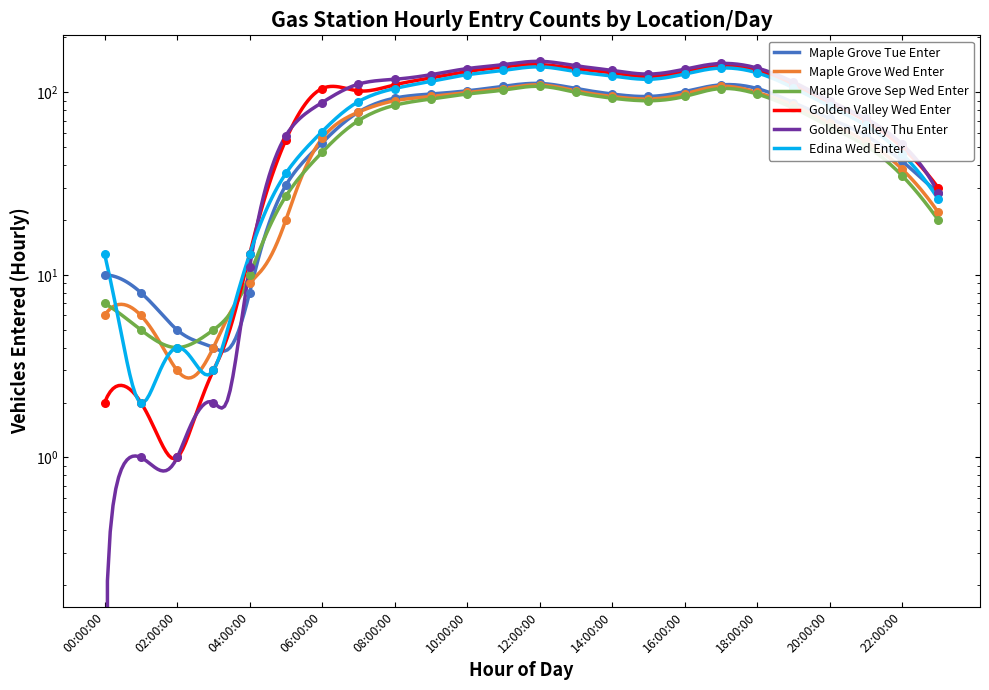

What are all the series names shown in the legend?

Maple Grove Tue Enter, Maple Grove Wed Enter, Maple Grove Sep Wed Enter, Golden Valley Wed Enter, Golden Valley Thu Enter, Edina Wed Enter